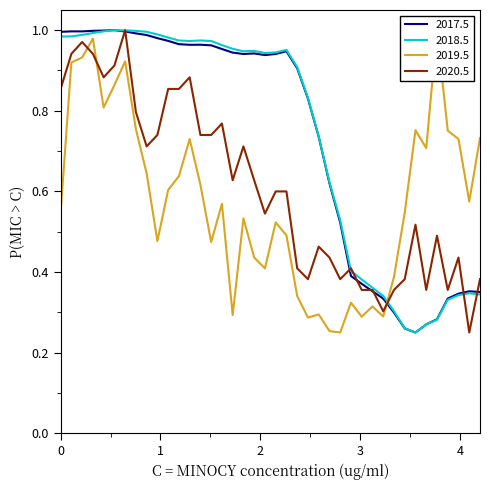

True or false: beta and alpha intersect in this chart.

False